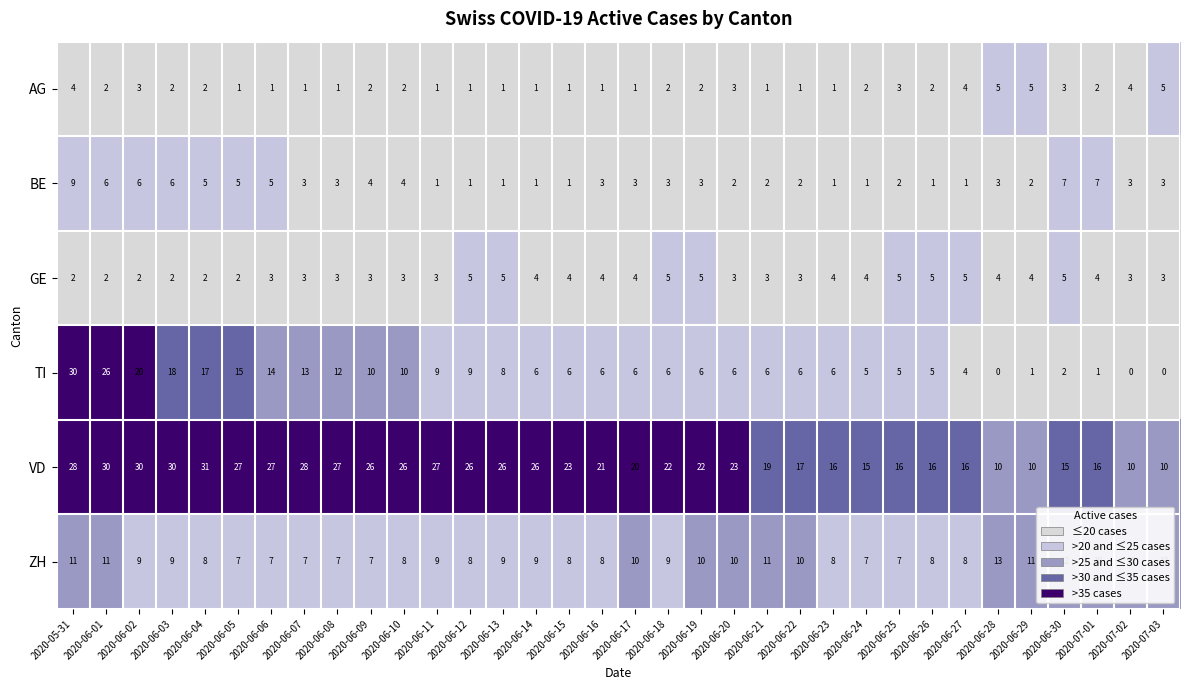

What is the total value across all series at 2020-05-31?

84